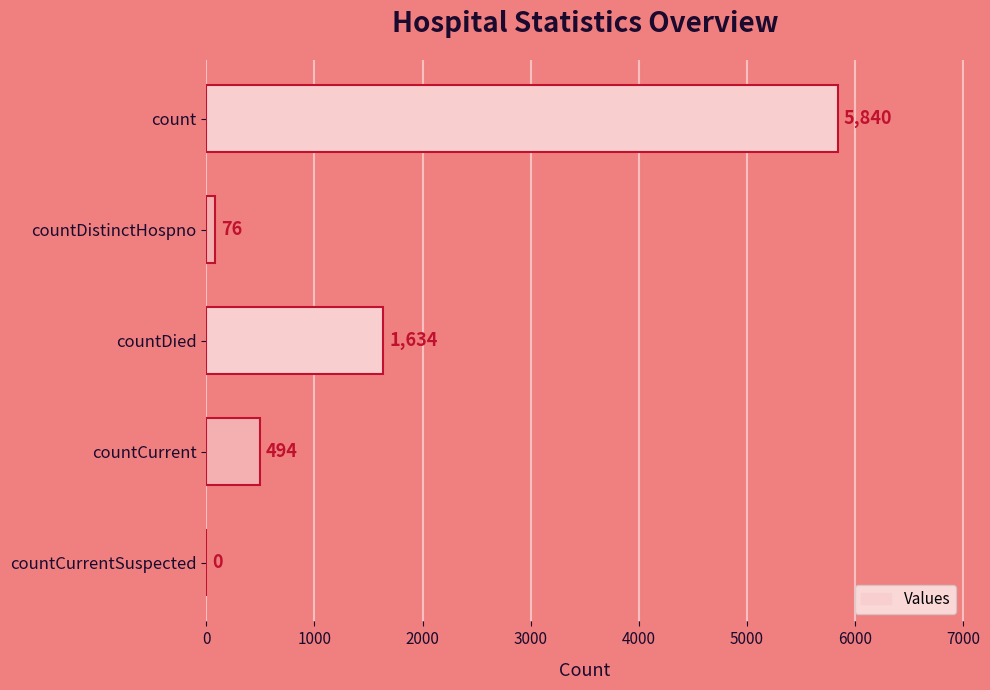

What is the average value?

1609